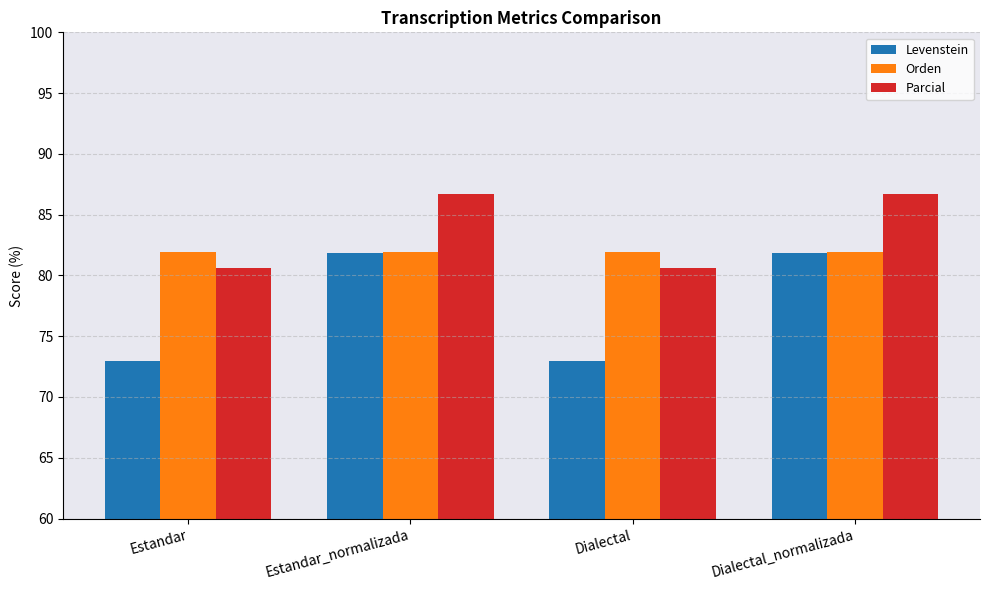

Is it true that Orden equals 132.6 at Dialectal_normalizada?

False